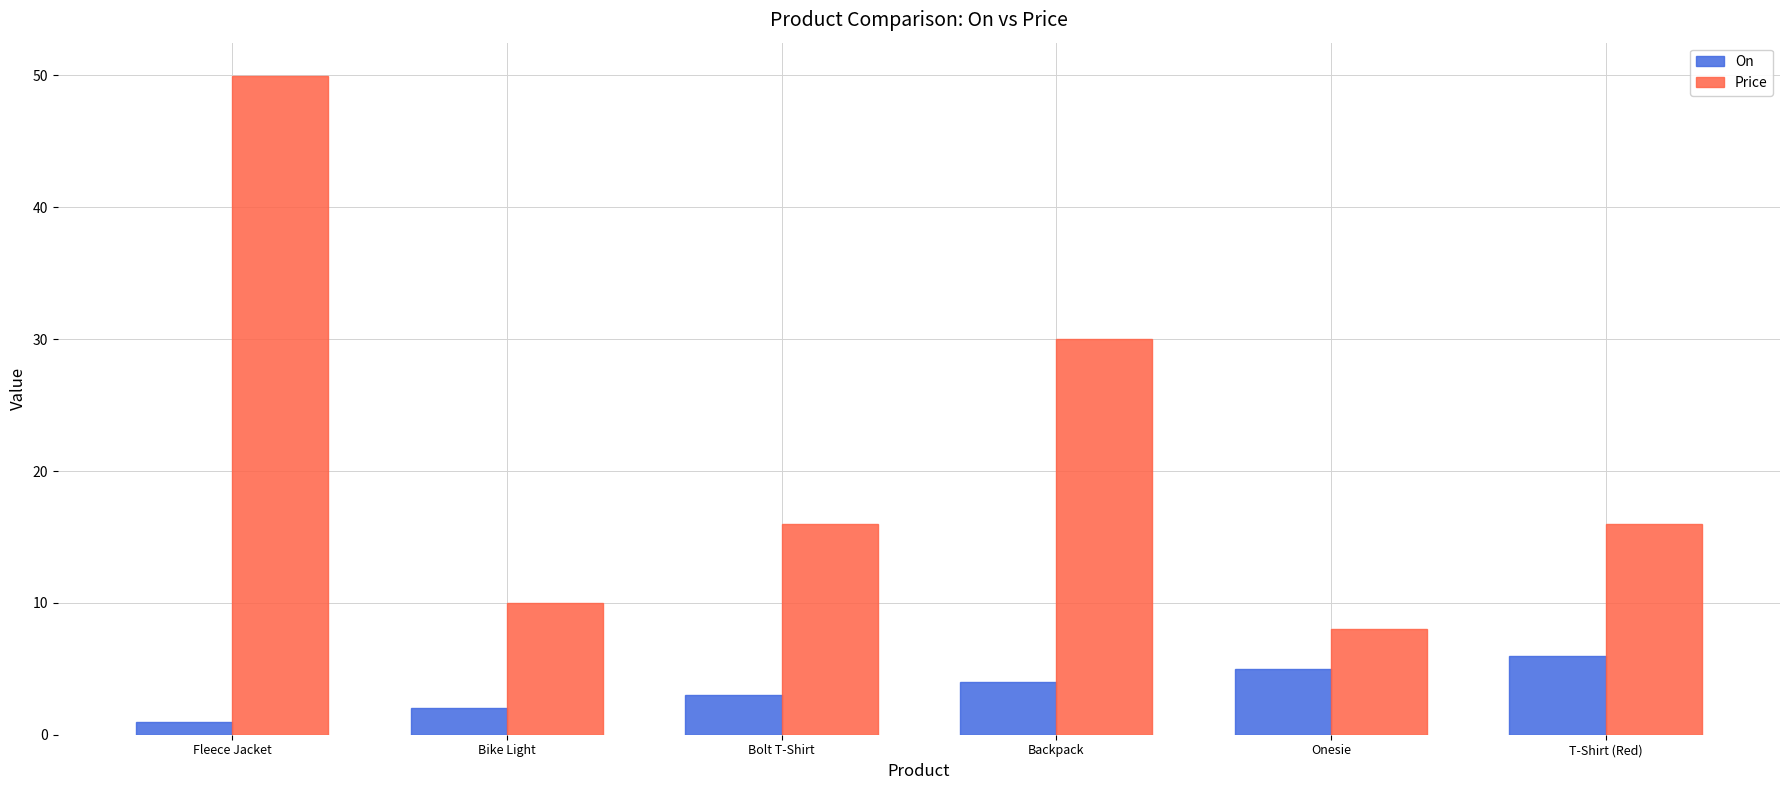

The value of On at Bolt T-Shirt is 3.0. True or false?

True